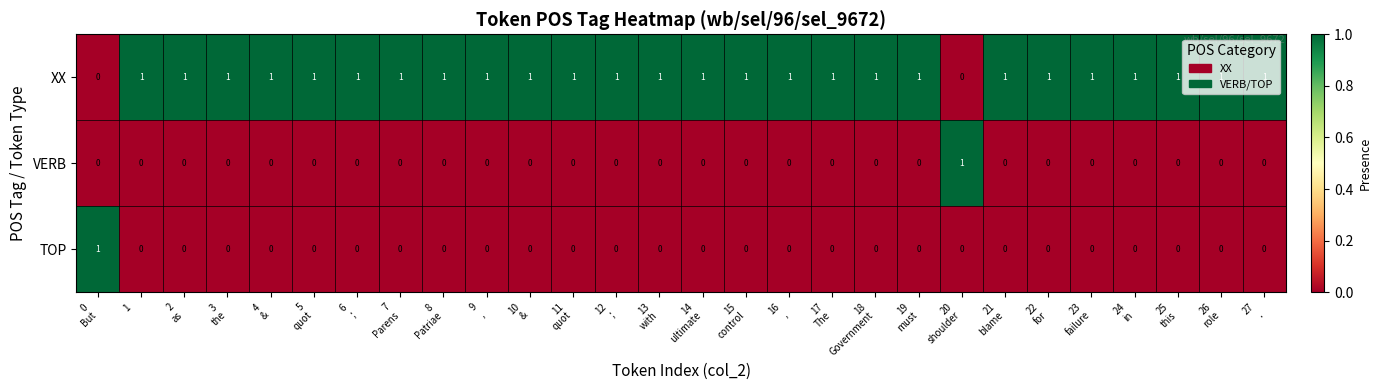

What is the total value across all series at 6
;?

1